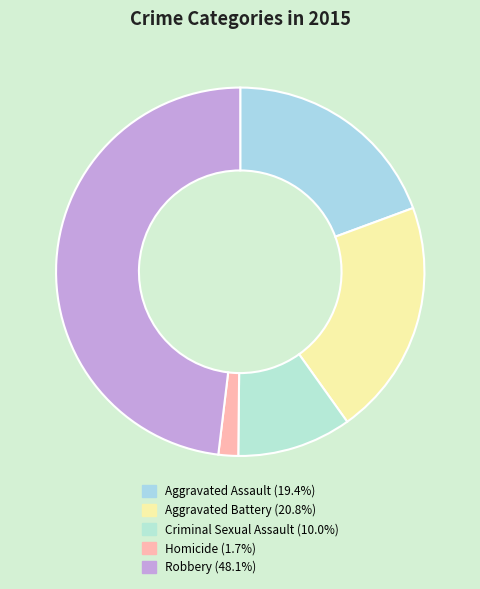

Rank the categories by value from lowest to highest.

Homicide, Criminal Sexual Assault, Aggravated Assault, Aggravated Battery, Robbery